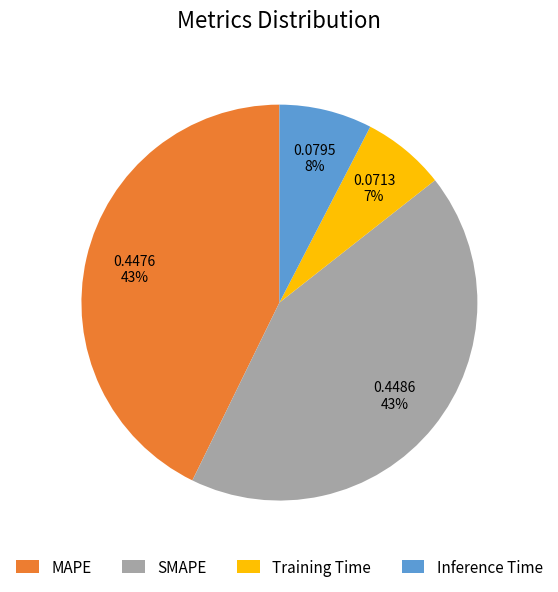

The MAPE slice represents 43% of the pie. True or false?

True